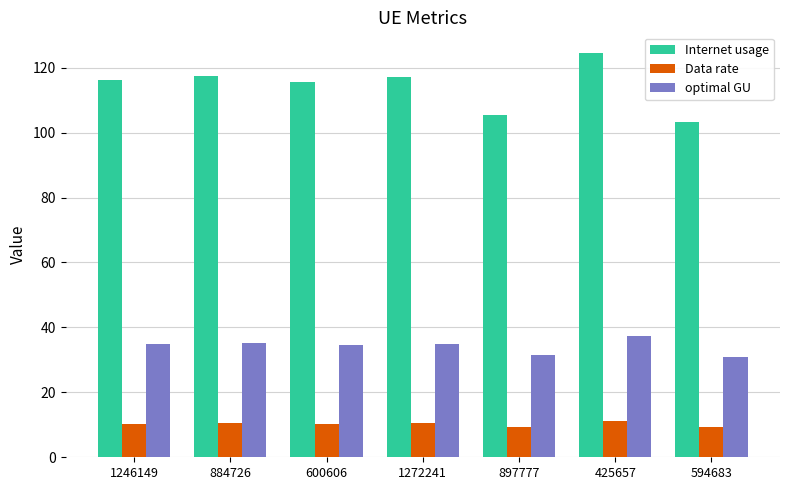

At how many categories does at least one series exceed 82?

7